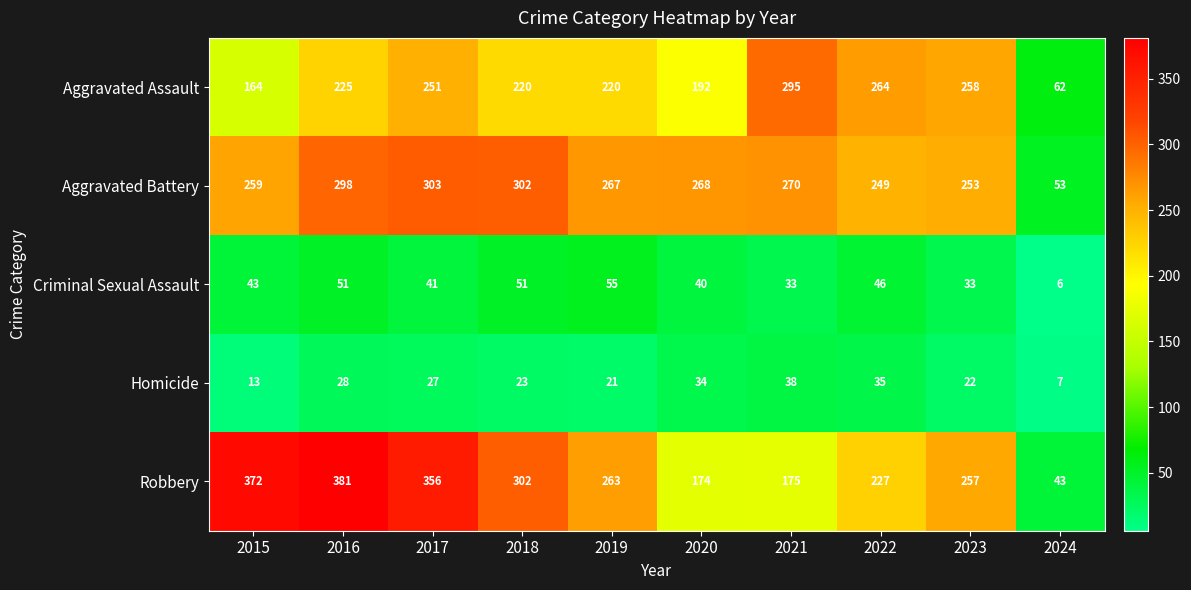

What is the maximum value shown in the chart?

381